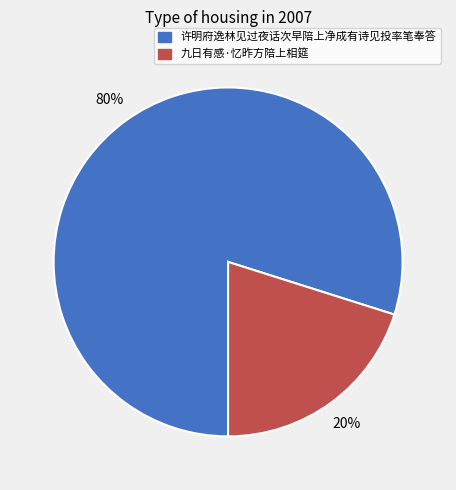

Is it true that 九日有感·忆昨方陪上相筵 is 14% of the pie?

False